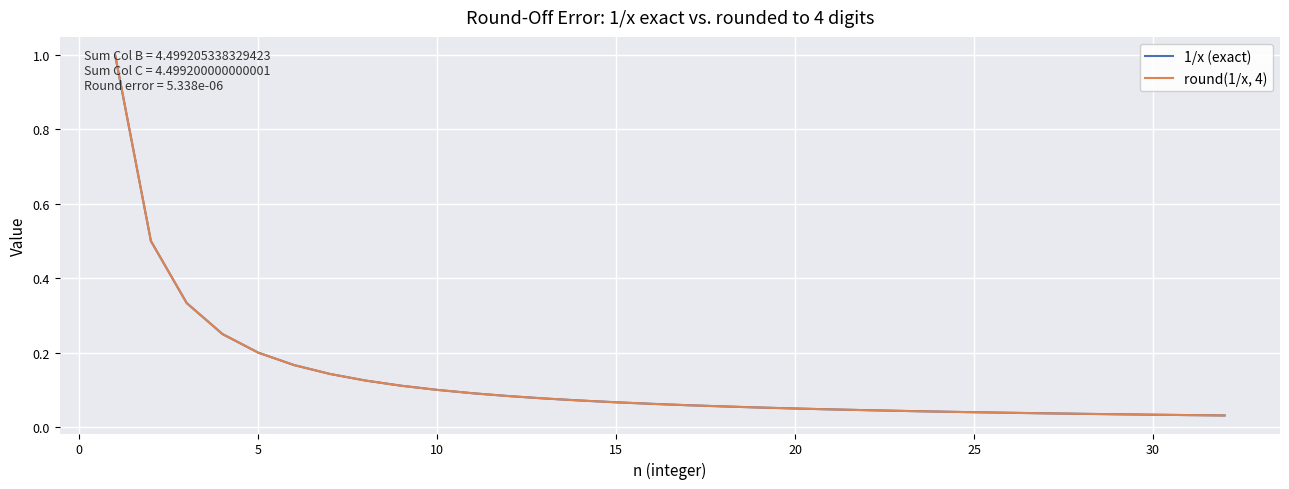

List the series in order of their overall mean, lowest first.

1/x (exact), round(1/x, 4)